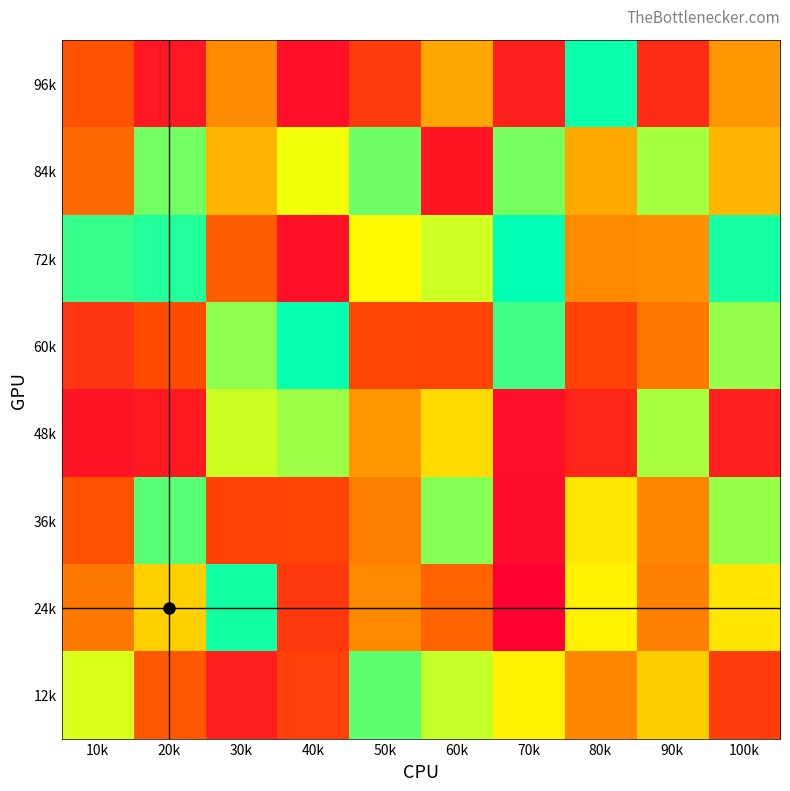

At 90k, list the series in order from largest to smallest.

84k, 48k, 12k, 72k, 36k, 24k, 60k, 96k